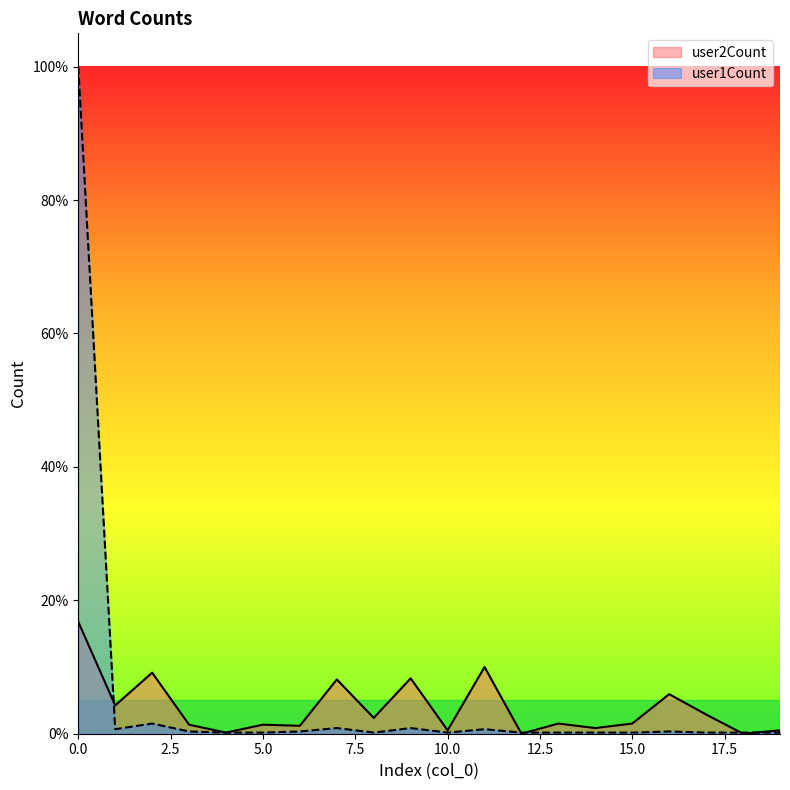

Which series has the largest range (max minus min)?

user1Count